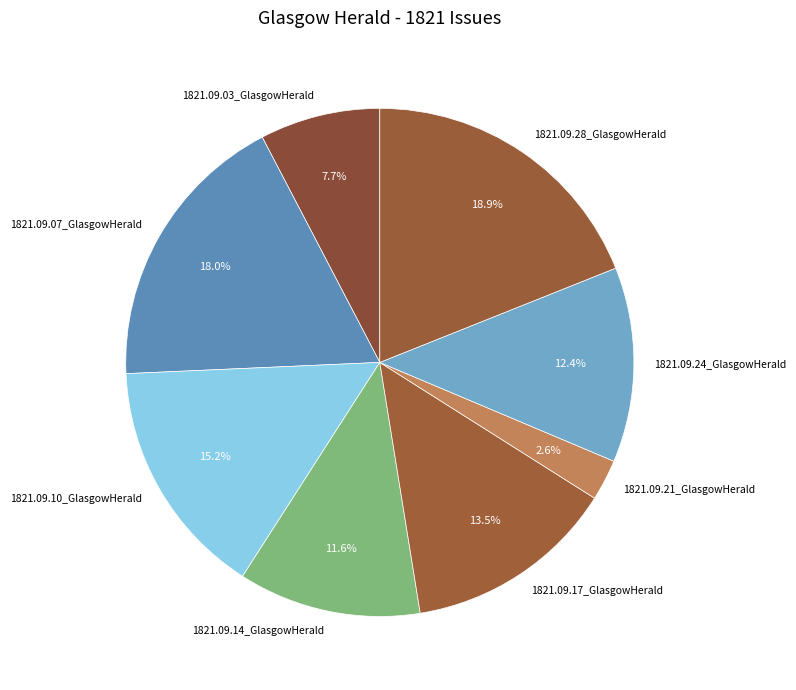

Is it true that 1821.09.10_GlasgowHerald is 29% of the pie?

False